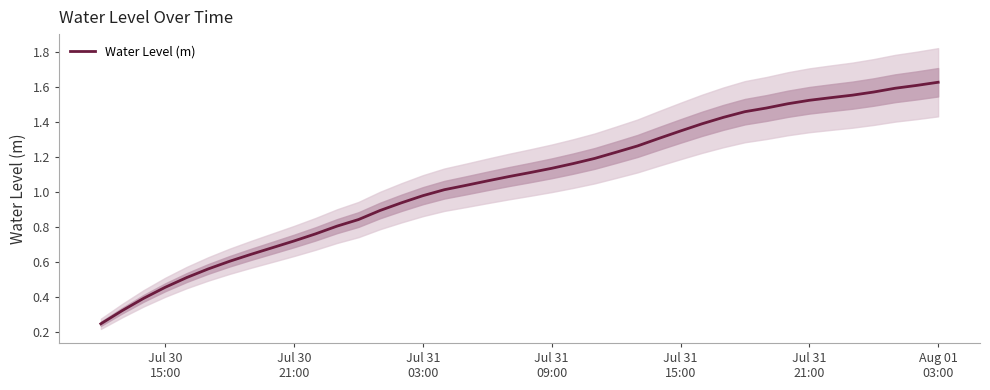

Reading left to right, what are all the values shown in this chart?

0.2	0.3	0.4	0.5	0.5	0.6	0.6	0.6	0.7	0.7	0.8	0.8	0.8	0.9	0.9	1.0	1.0	1.0	1.1	1.1	1.1	1.1	1.2	1.2	1.2	1.3	1.3	1.3	1.4	1.4	1.5	1.5	1.5	1.5	1.5	1.6	1.6	1.6	1.6	1.6